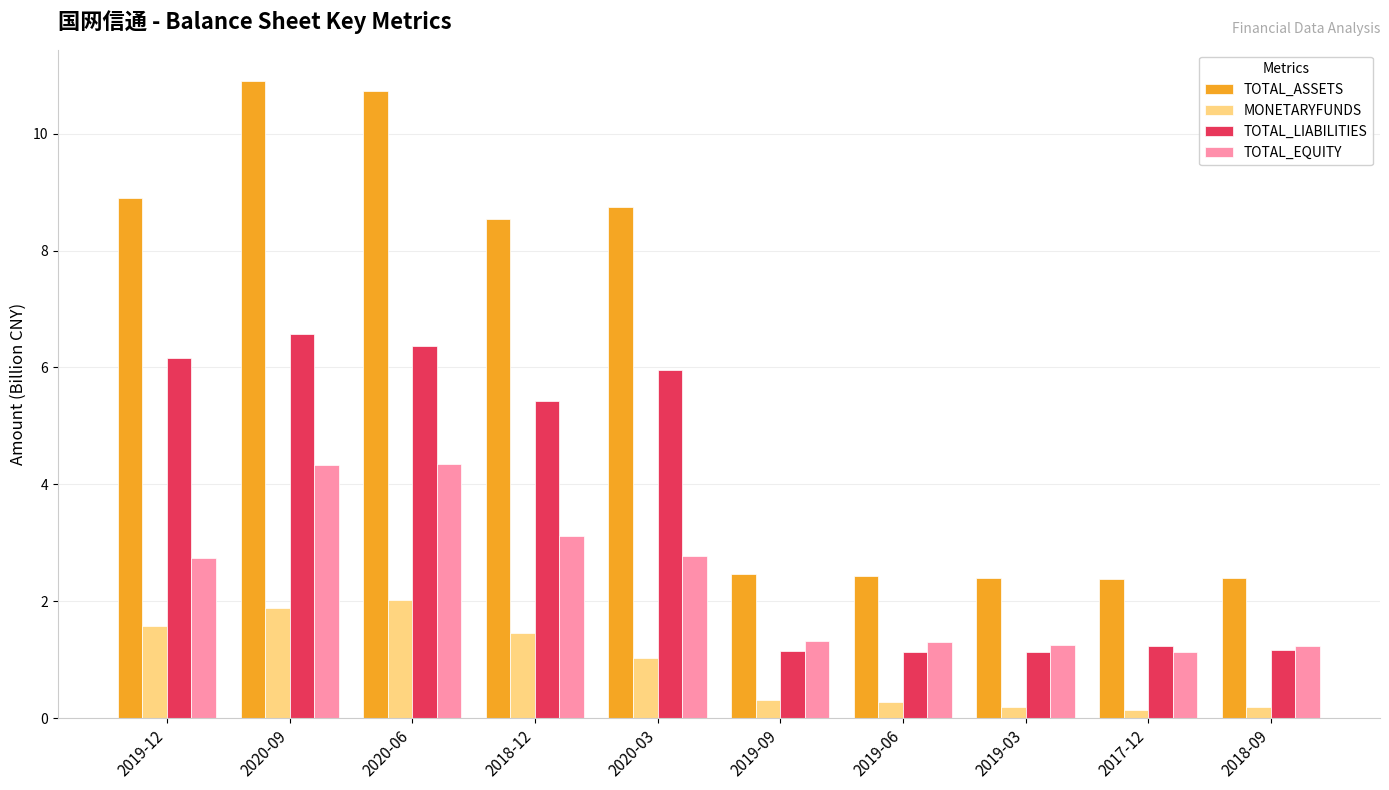

What is the difference between the second highest and minimum values in the MONETARYFUNDS series?

1.7